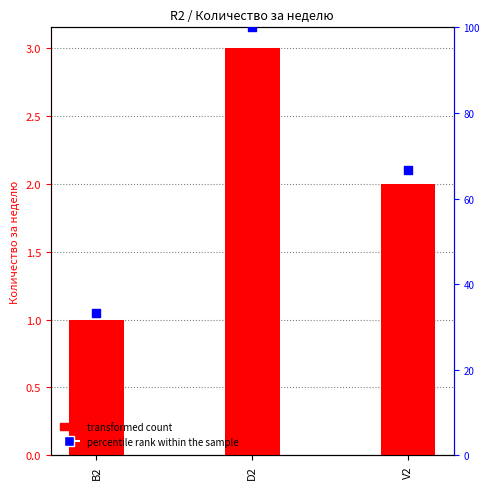

At how many categories does at least one series exceed 11?

3